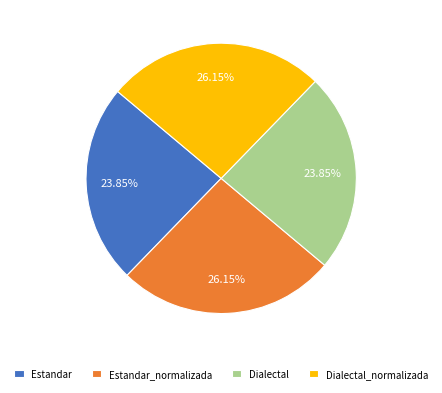

Count the number of slices in the pie.

4